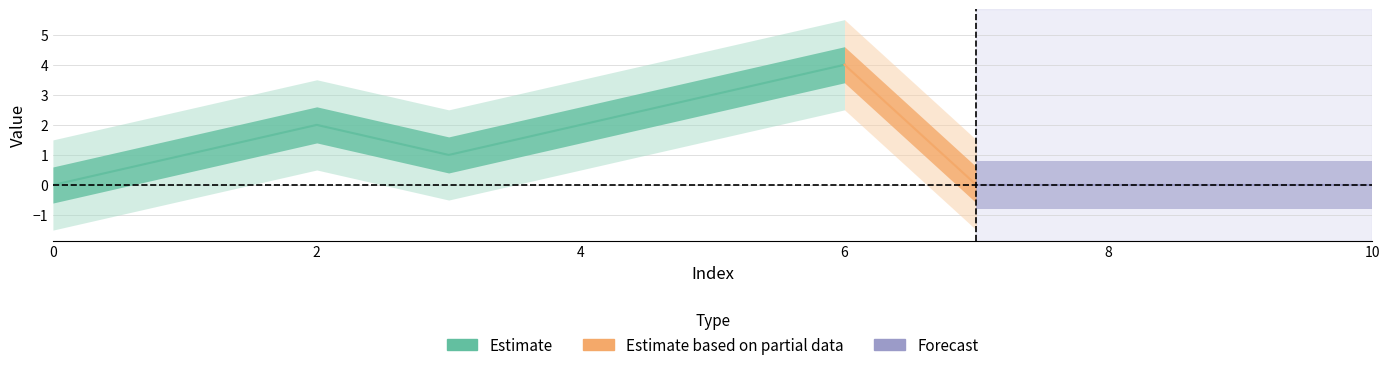

How many values are below 1?

5